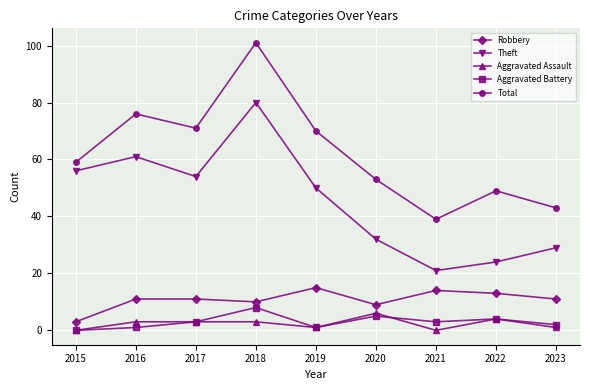

Where is Total nearest to the value 70?

2019